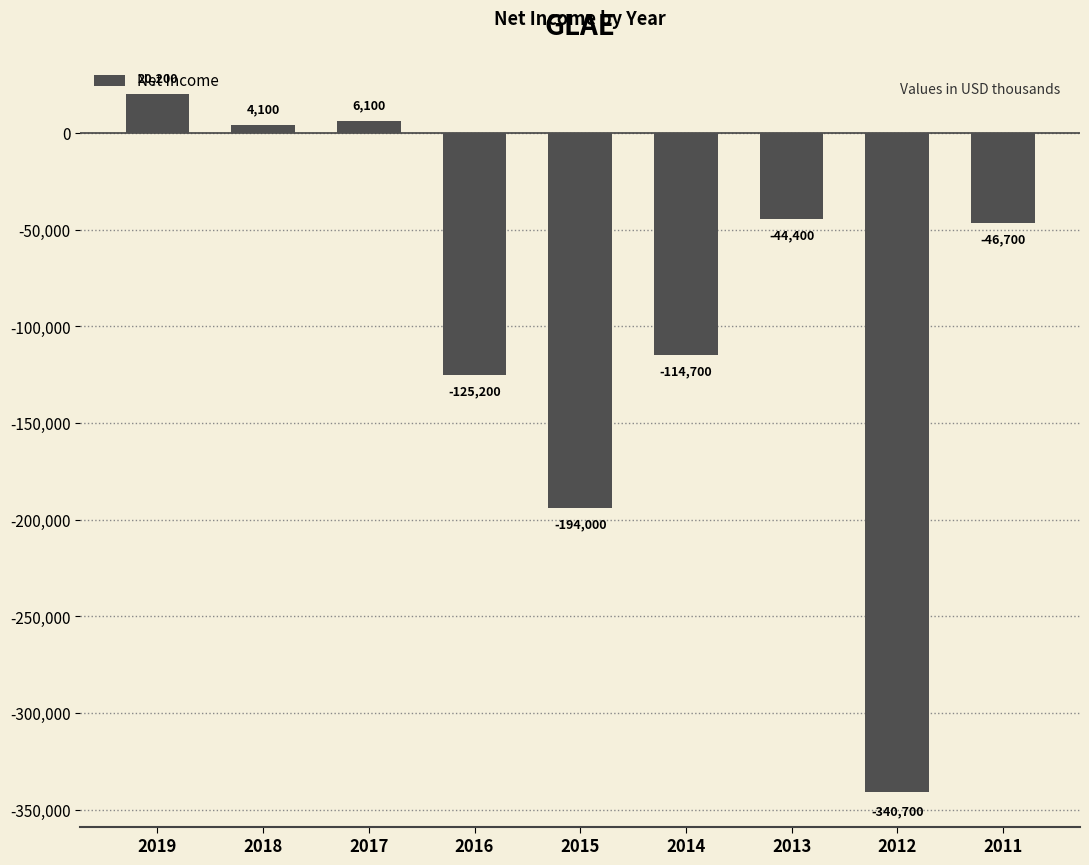

How many bars are there in total?

9